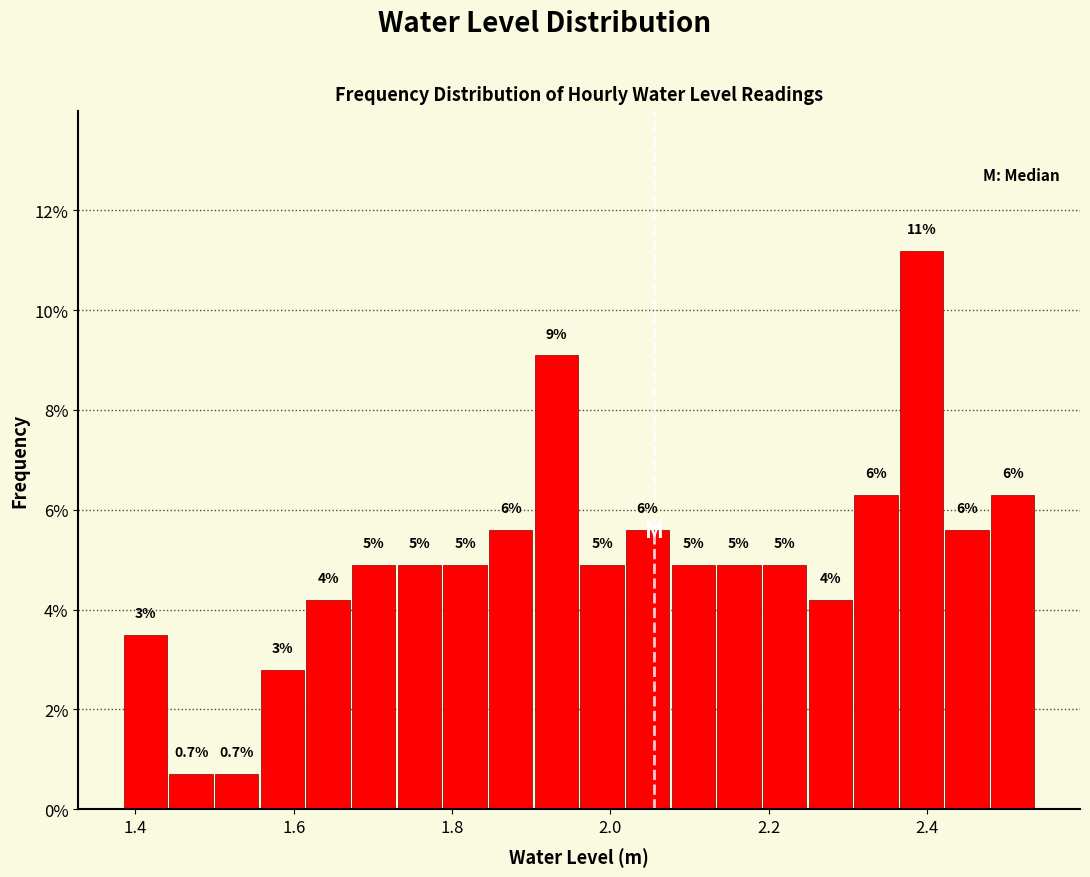

Around what value on the x-axis is the tallest bar? Give the approximate position of its centre, as read against the axis.

2.40